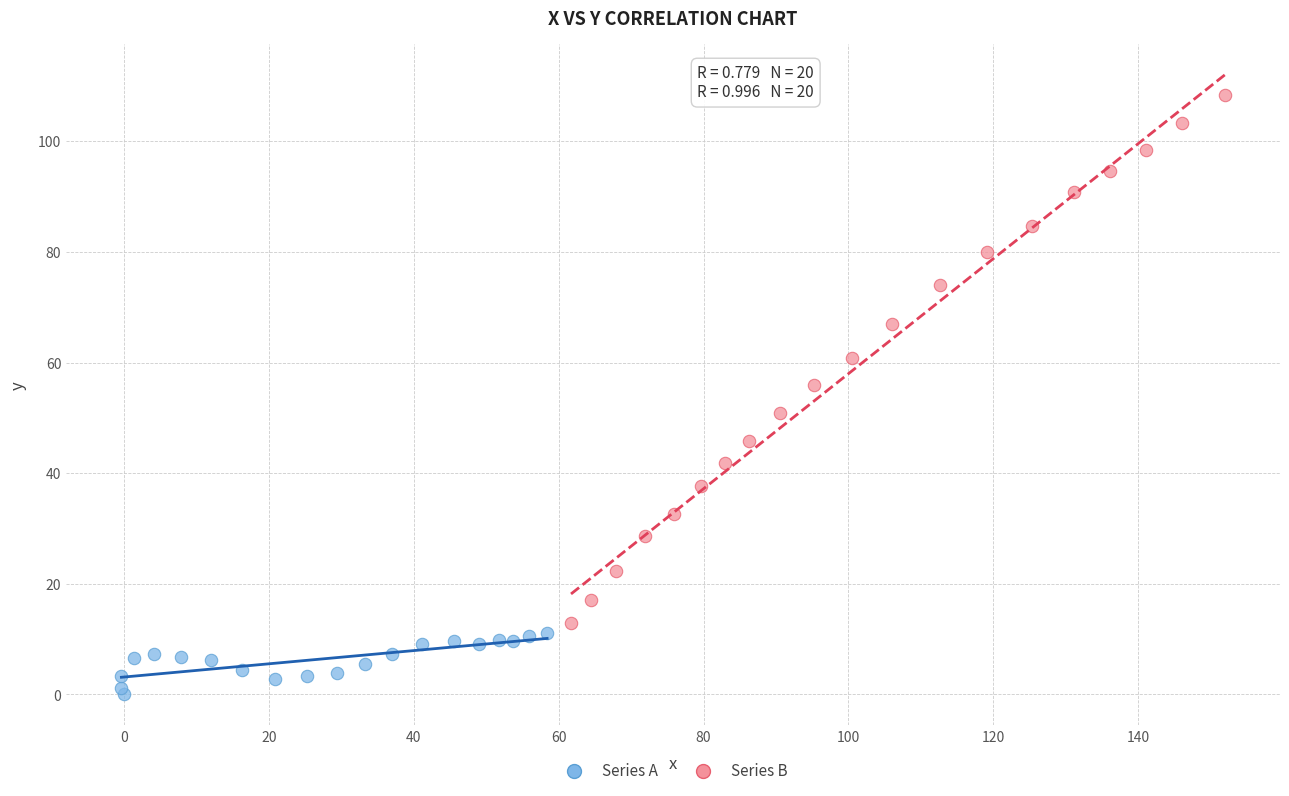

Which series contains the highest Y value?

Series B